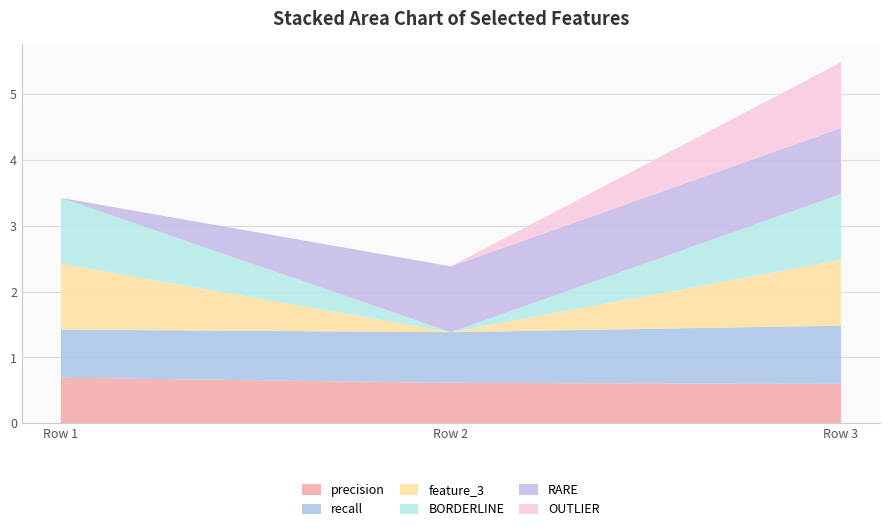

Reading right to left, what are all the values shown in this chart?

precision: Row 3=0.6	Row 2=0.6	Row 1=0.7
recall: Row 3=0.9	Row 2=0.8	Row 1=0.7
feature_3: Row 3=1.0	Row 2=0.0	Row 1=1.0
BORDERLINE: Row 3=1.0	Row 2=0.0	Row 1=1.0
RARE: Row 3=1.0	Row 2=1.0	Row 1=0.0
OUTLIER: Row 3=1.0	Row 2=0.0	Row 1=0.0